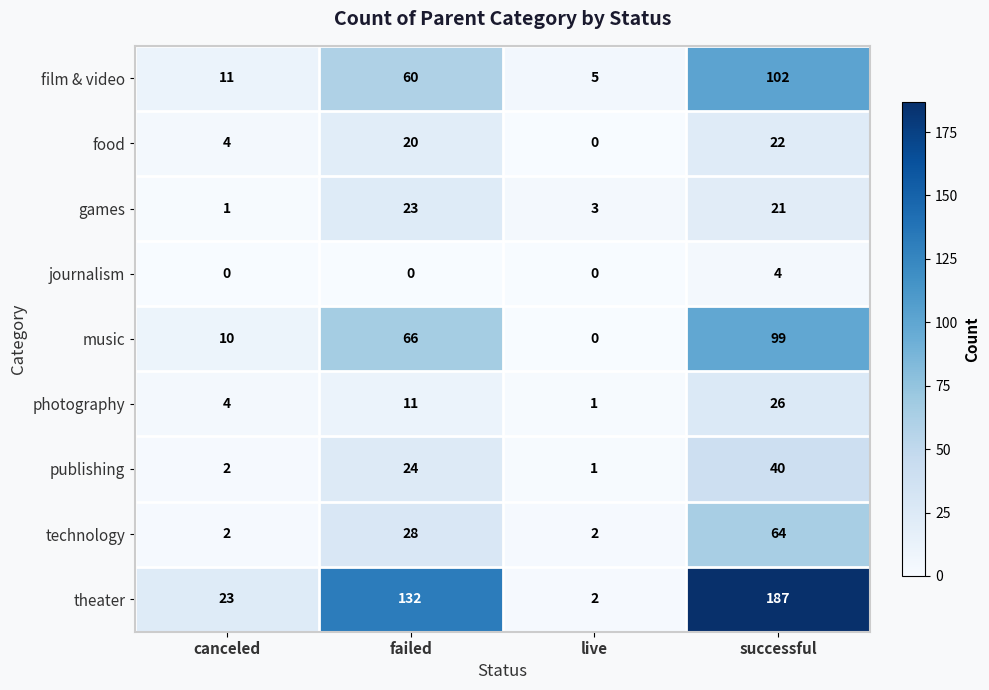

What is the average value of the publishing series?

17